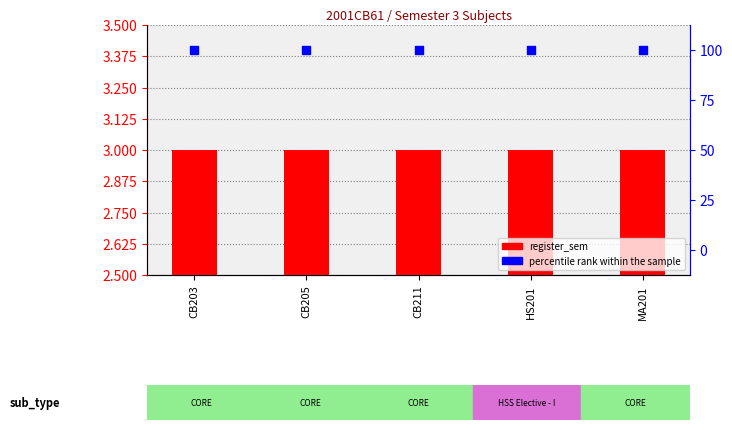

At which category is the sum across all series the highest?

CB203